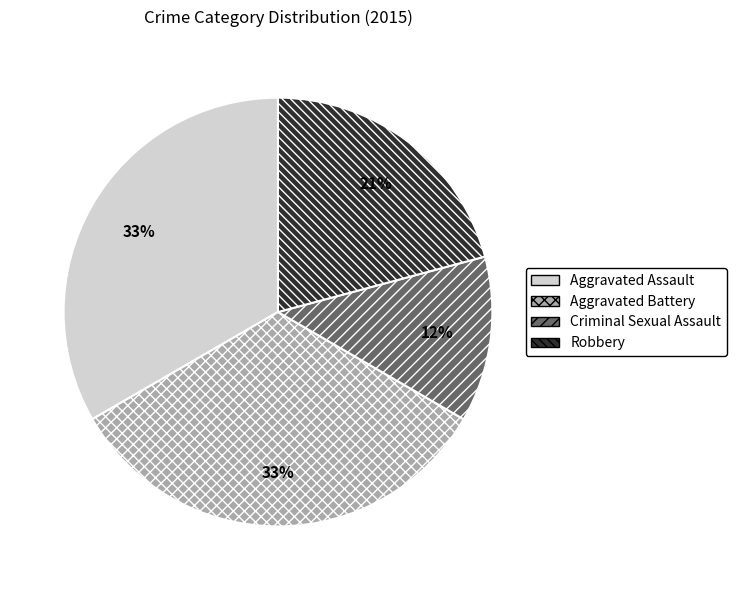

Does Criminal Sexual Assault account for over 50% of the chart?

No